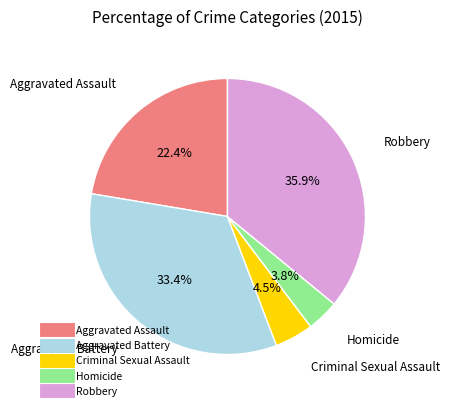

Is there any slice that represents more than half of the pie?

No